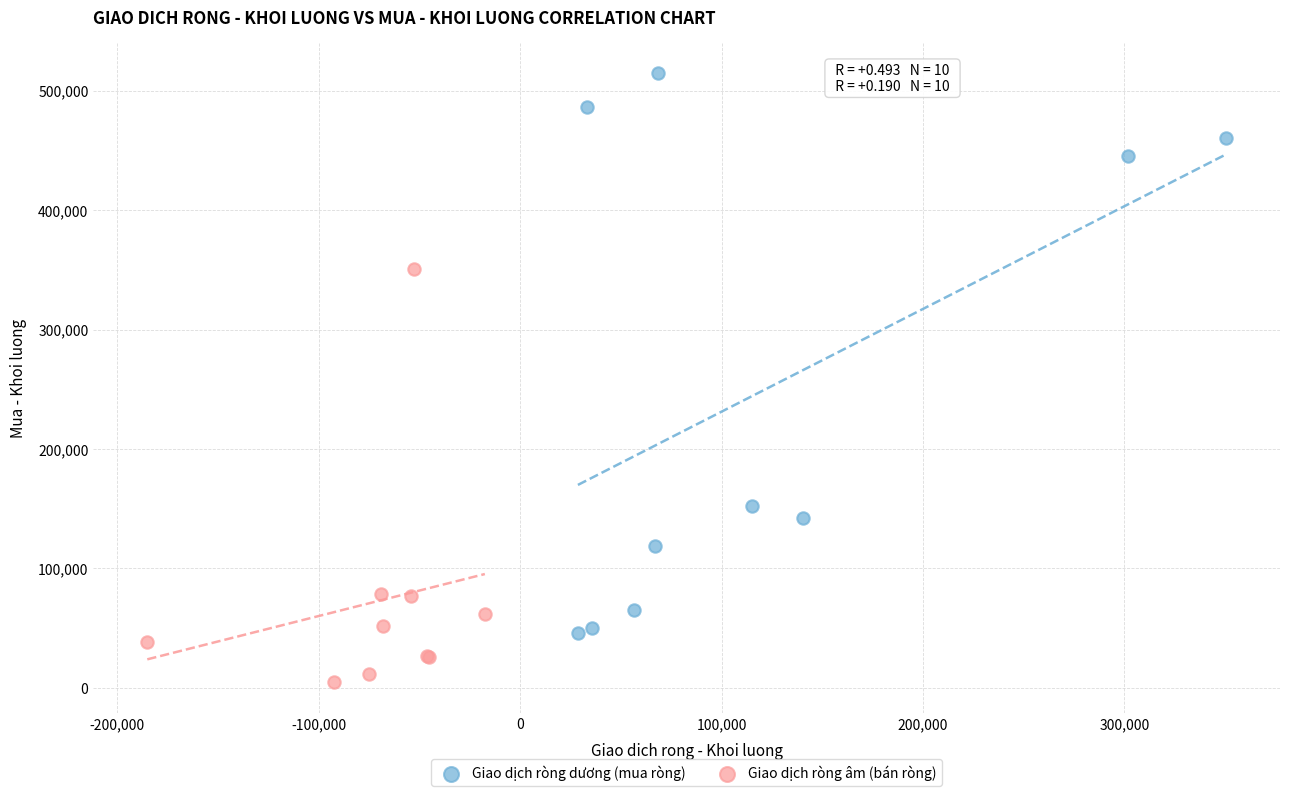

Which series contains the lowest Y value?

Giao dịch ròng âm (bán ròng)